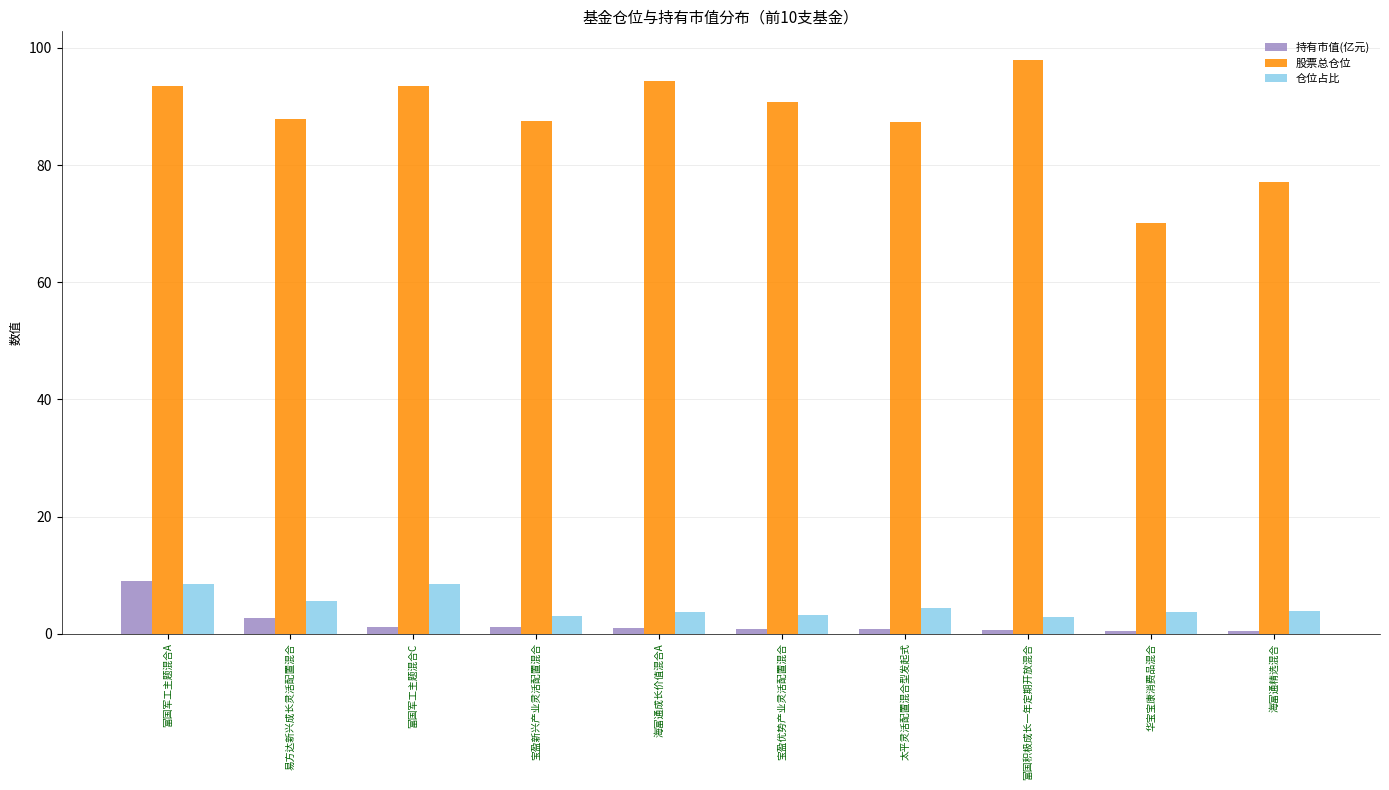

Which label corresponds to the largest value in the chart?

富国积极成长一年定期开放混合